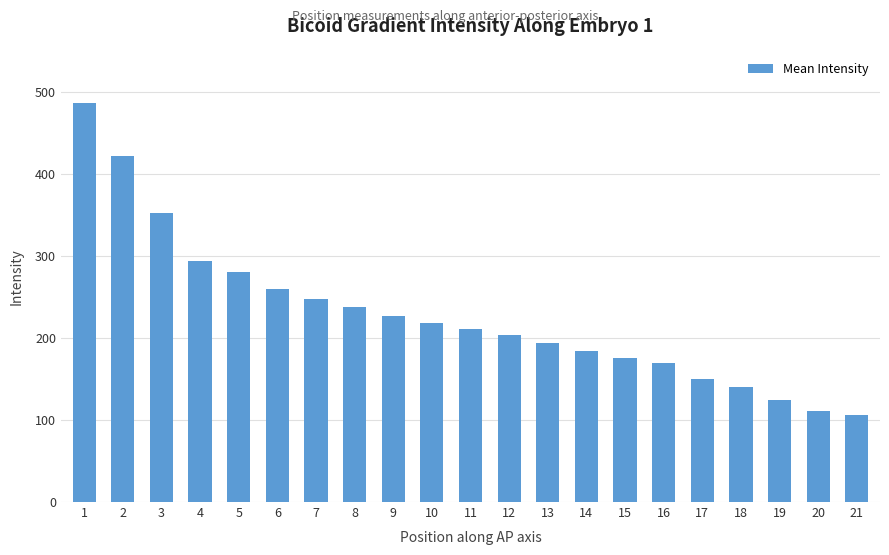

Approximately how many times larger is the value at 10 compared to 18?

1.6